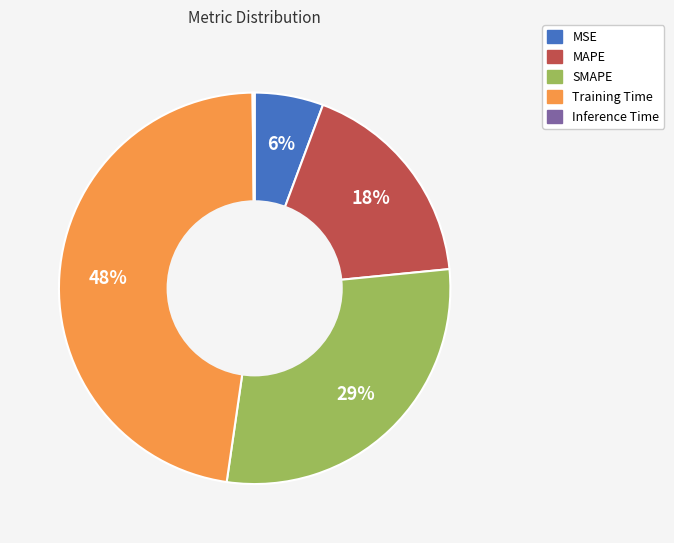

To the nearest percent, what percentage of the pie is SMAPE?

29%